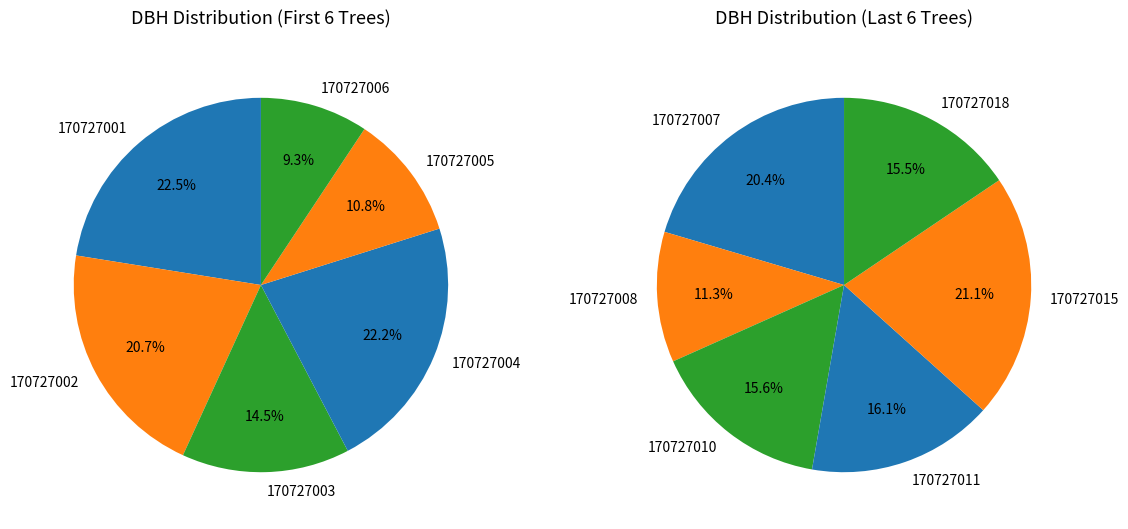

Which has a higher value, 170727003 or 170727011?

170727011